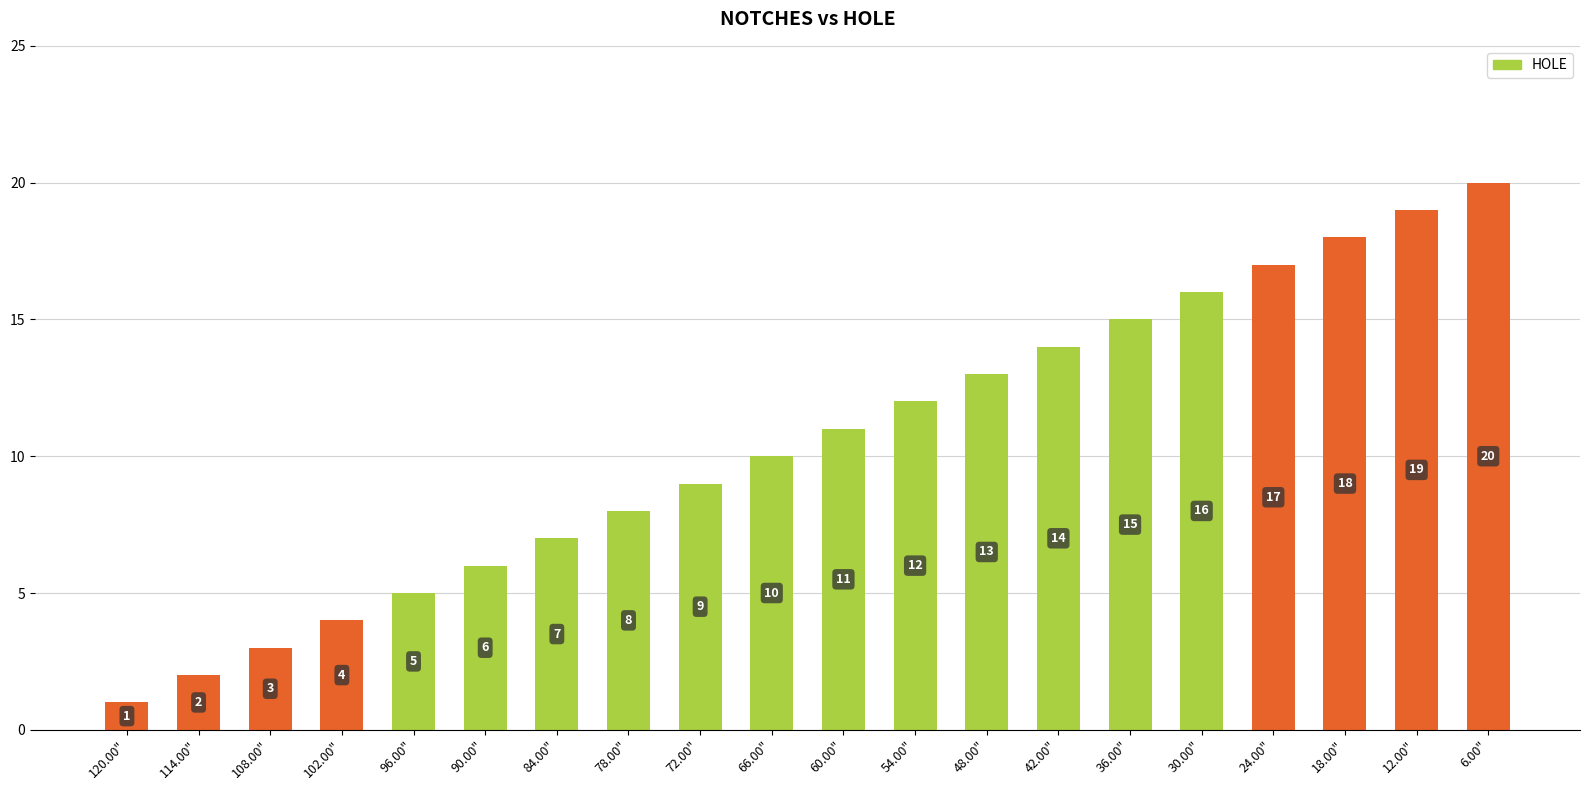

What position from the left is 96.00"?

5